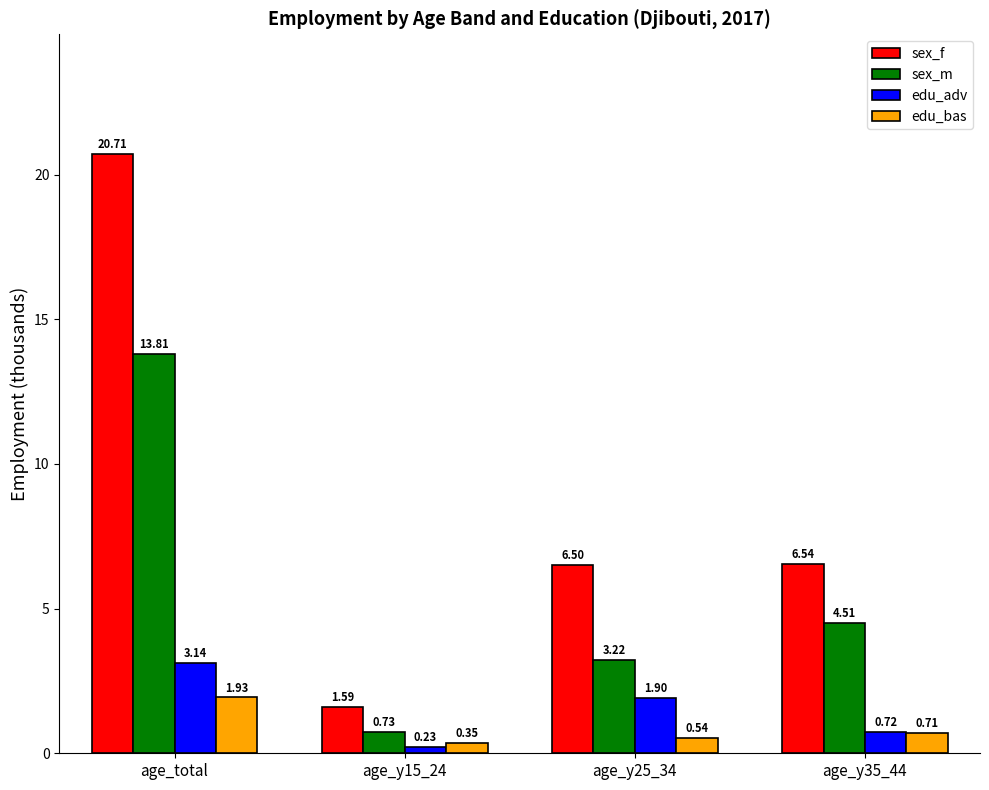

At which label does edu_adv first exceed 1?

age_total